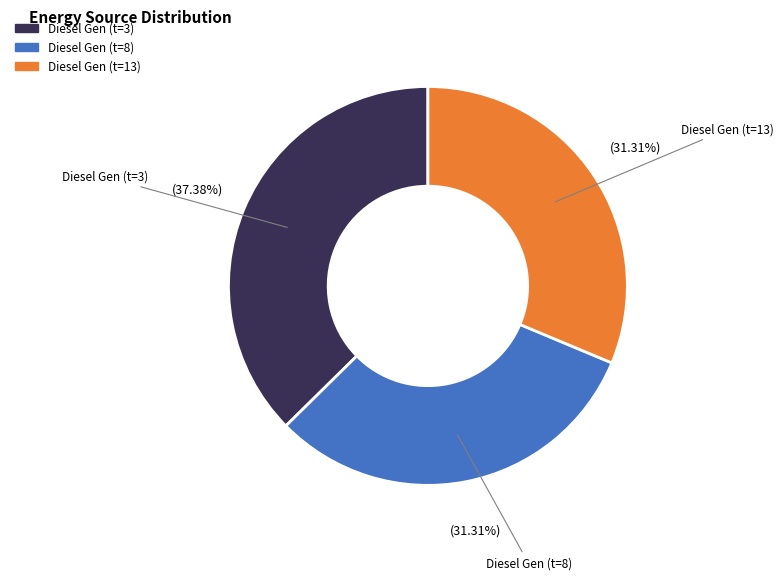

Does any single category account for the majority?

No